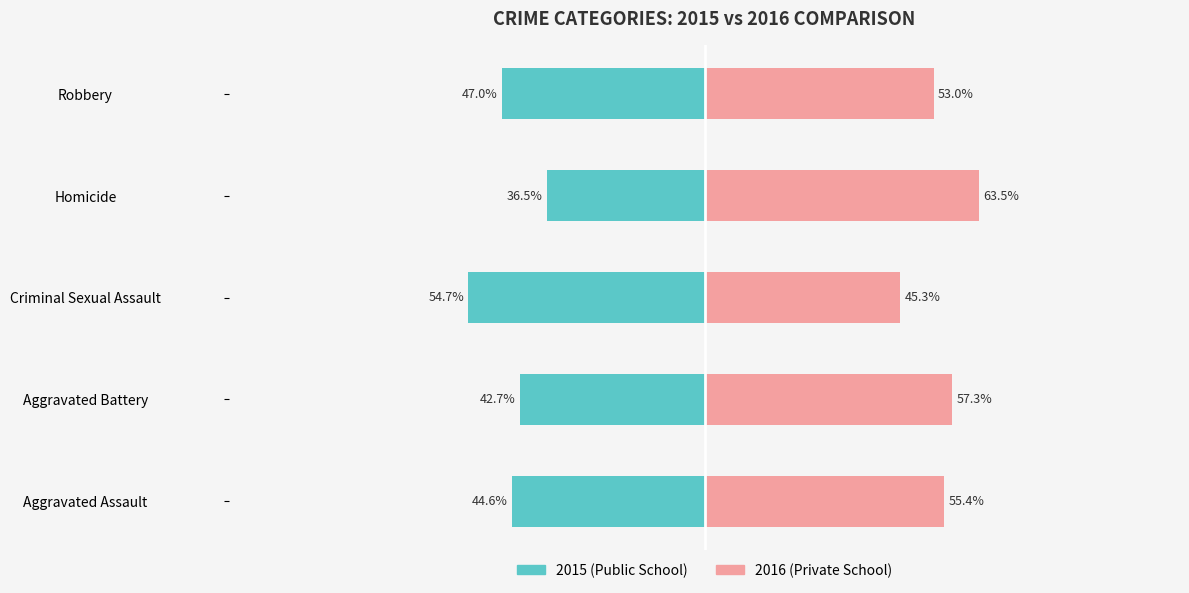

How many data points in Public School (2015) are above -44?

2